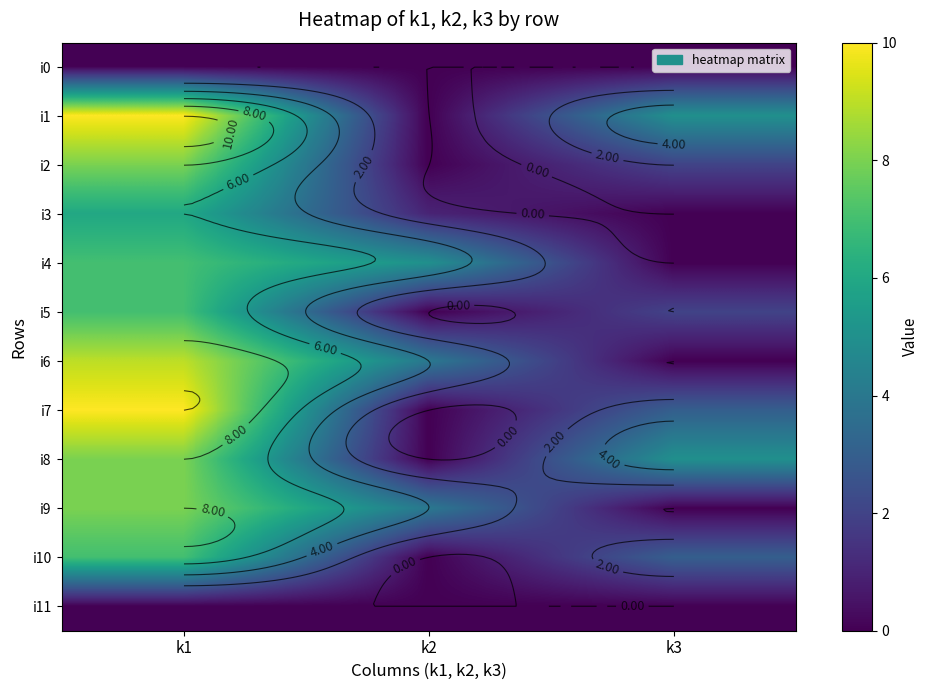

How many values in the i10 series exceed 3?

1